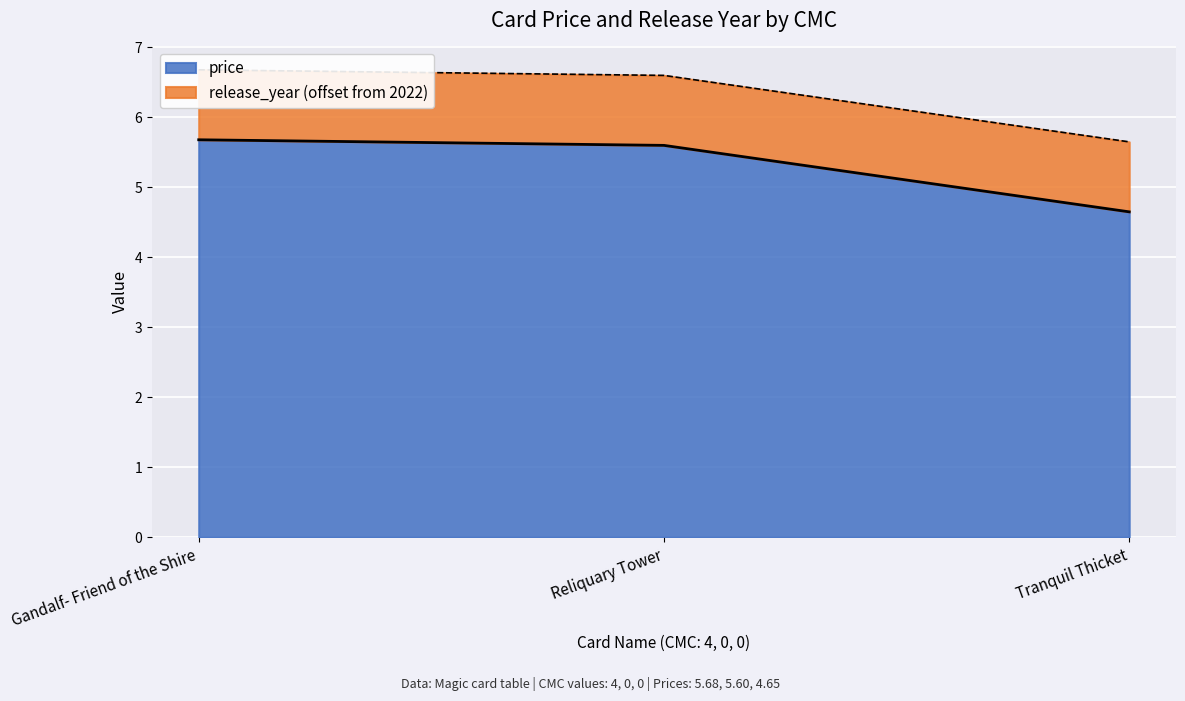

What is the sum of the values at Tranquil Thicket and Gandalf- Friend of the Shire?

10.3